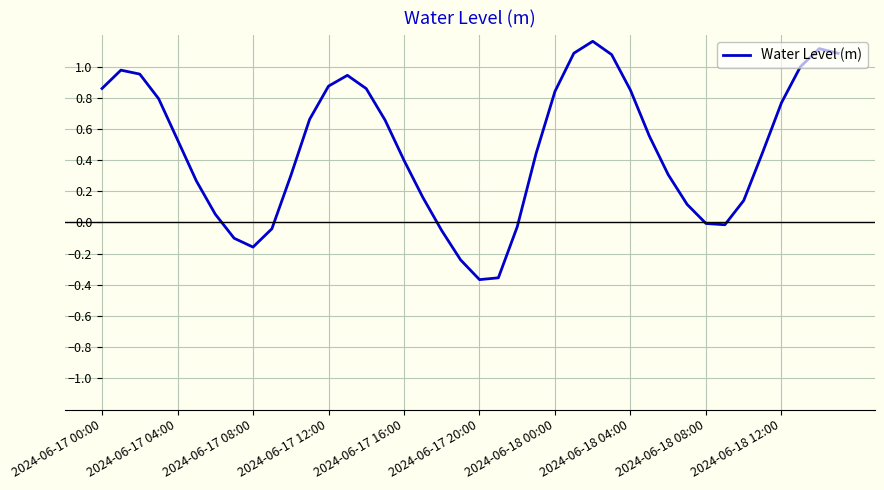

What is the difference between the maximum and minimum values?

1.5